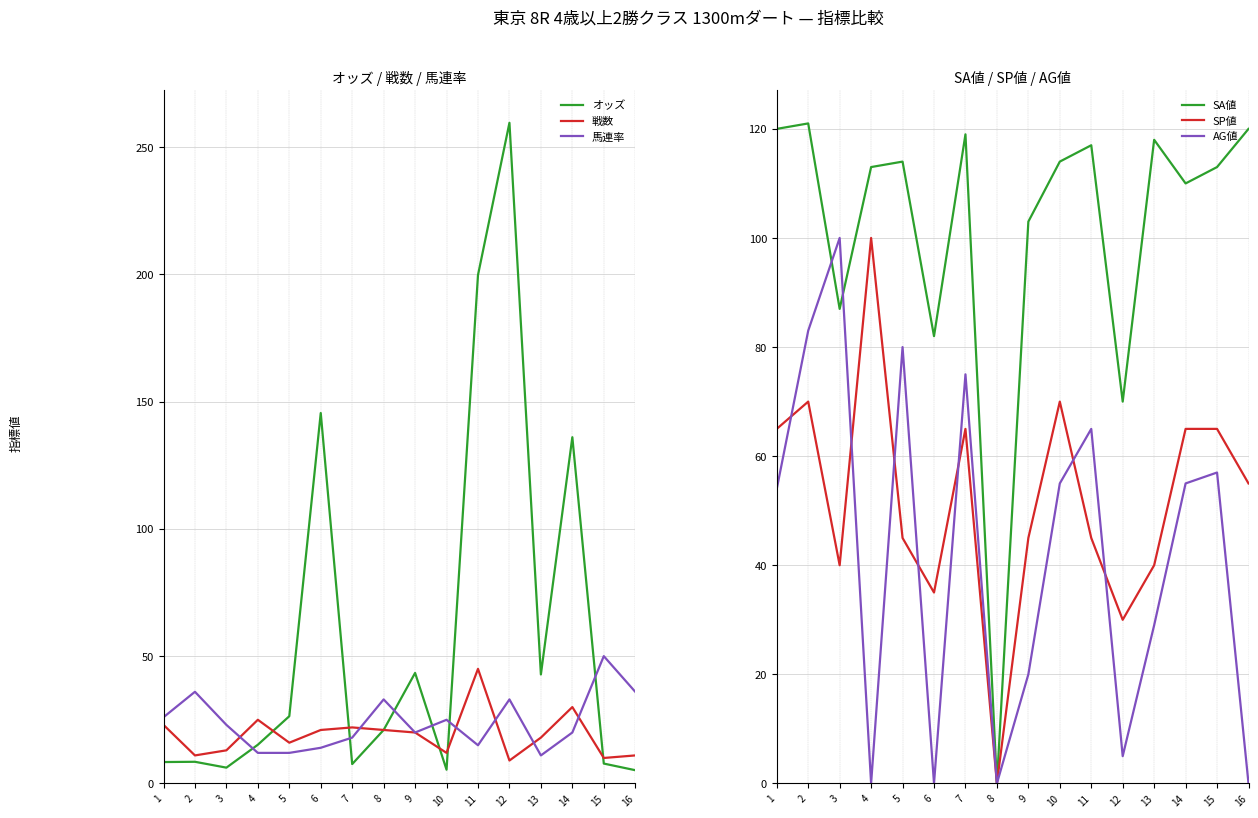

In AG値, how many points are lower than both neighbors (excluding endpoints)?

4